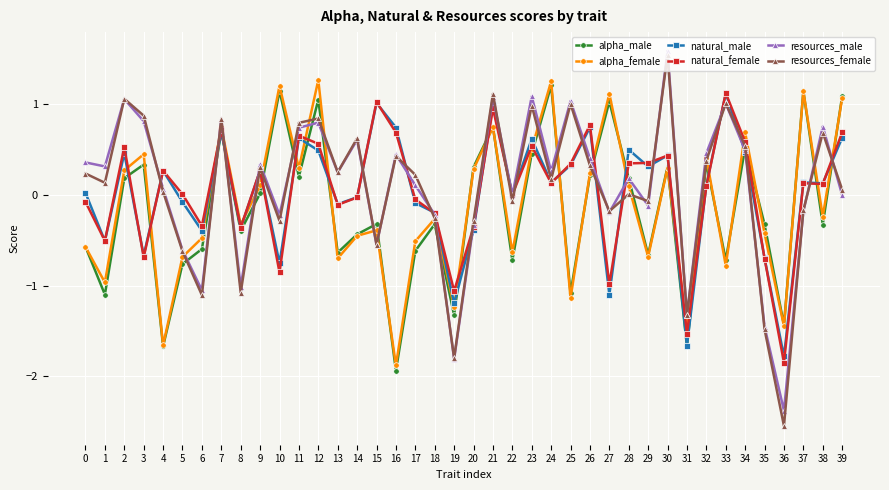

What are all the series names shown in the legend?

alpha_male, alpha_female, natural_male, natural_female, resources_male, resources_female